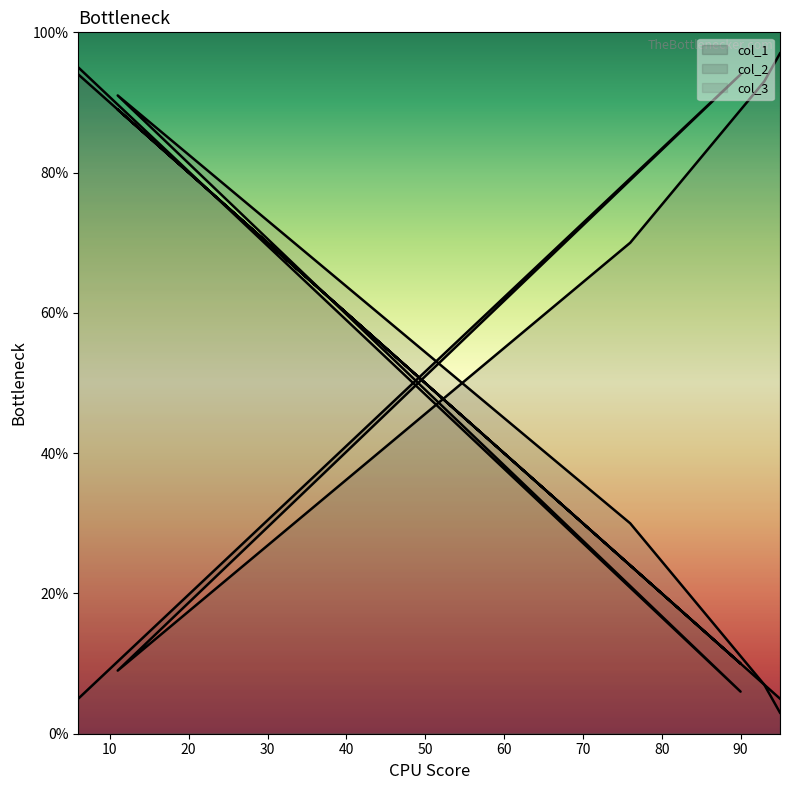

At which label is col_3 closest to 49?

76